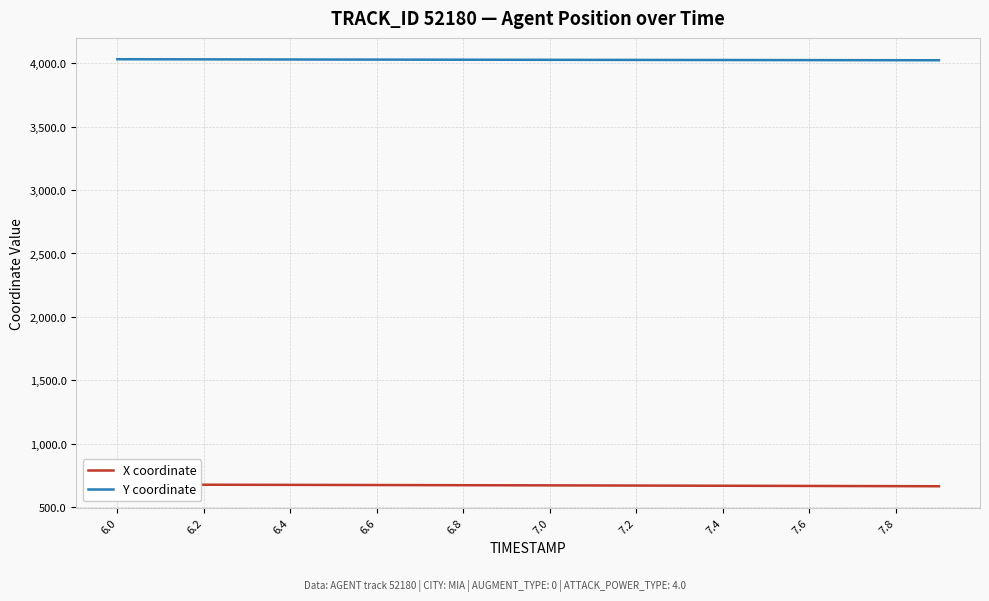

List the series in order of their peak value, lowest first.

X coordinate, Y coordinate